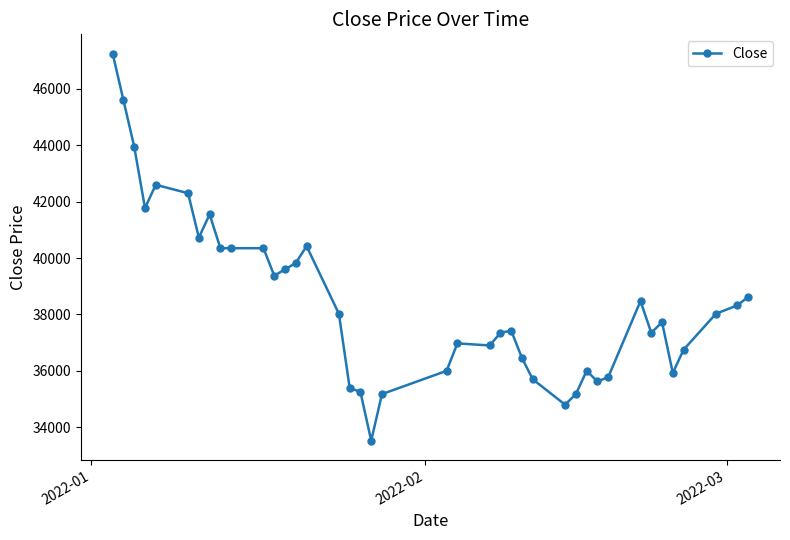

Does the chart have visible grid lines?

No